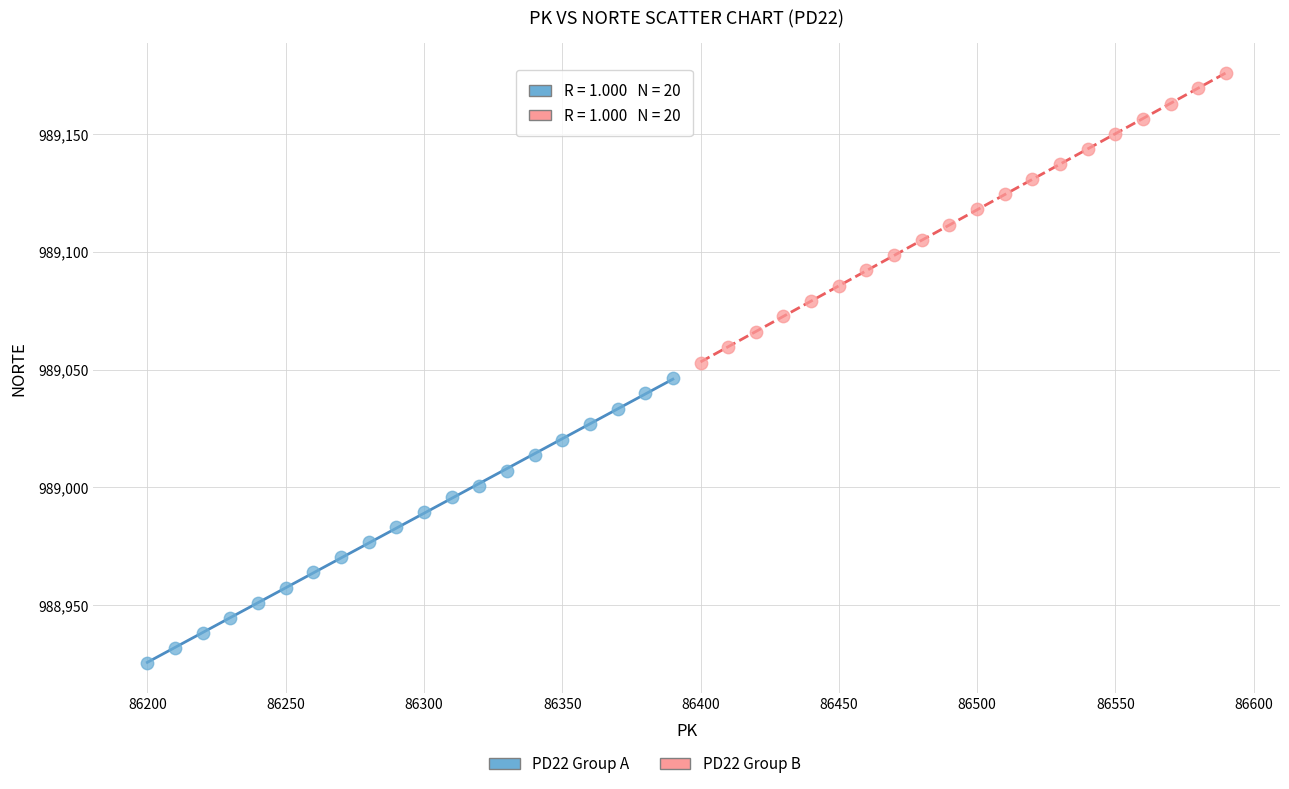

Which series has the widest spread of Y values?

PD22 Group B